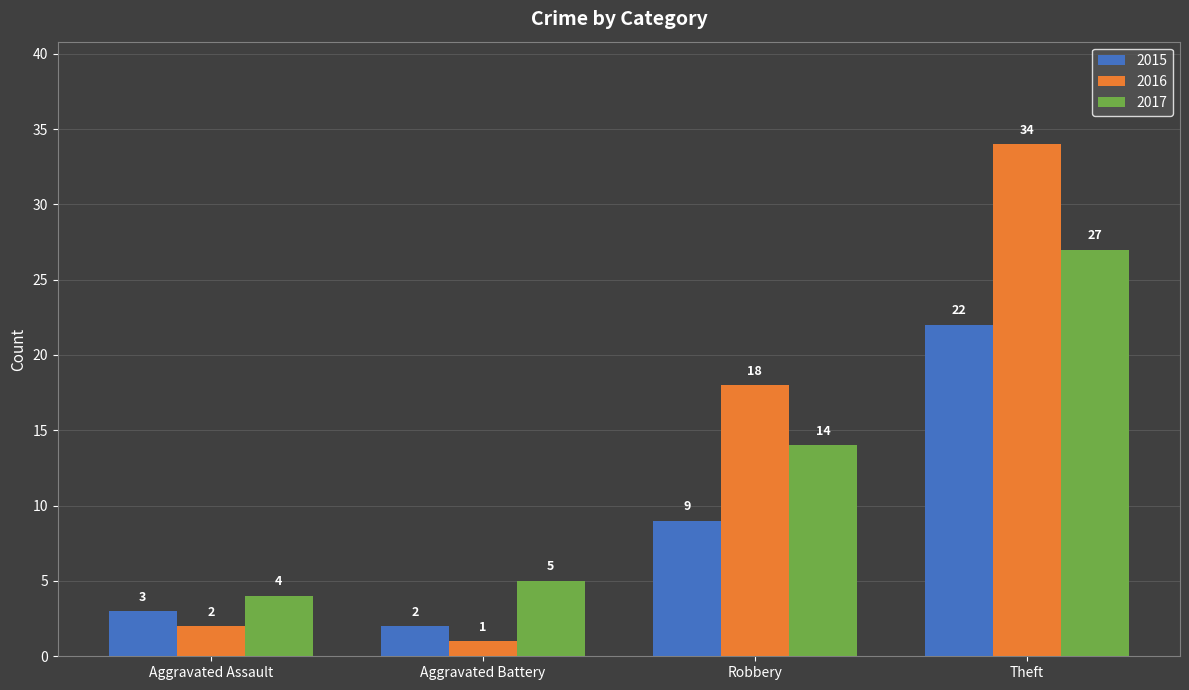

Reading right to left, transcribe all the data shown in this chart.

2015: 22	9	2	3
2016: 34	18	1	2
2017: 27	14	5	4